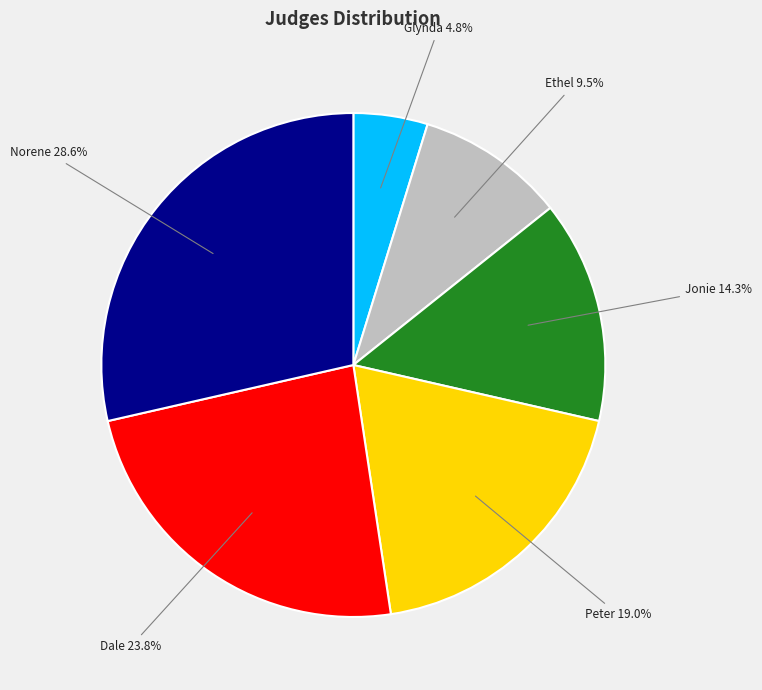

What is the ratio of the value at Jonie to the value at Dale?

0.6